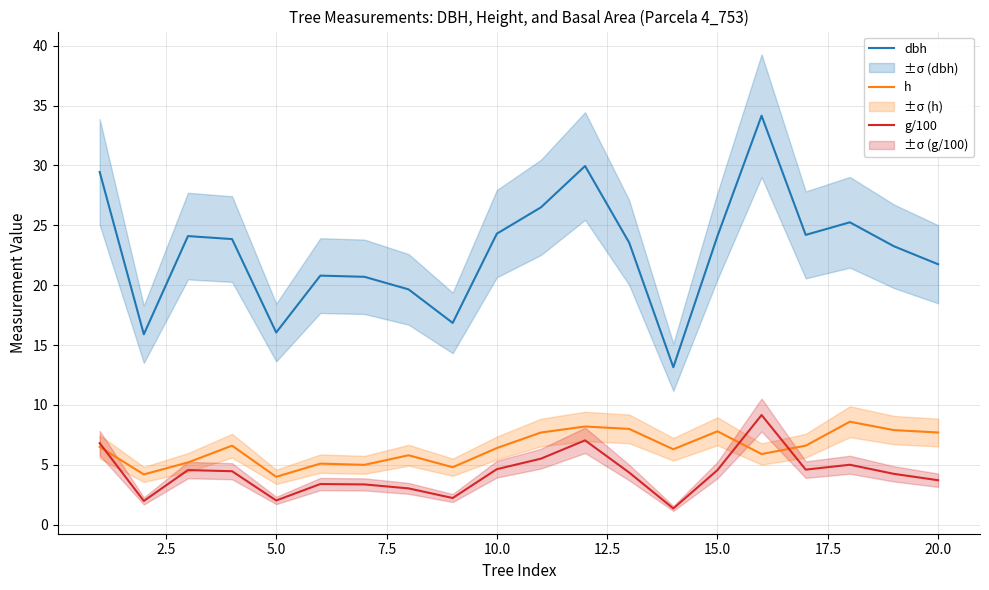

The value of g/100 at 20.0 is 3.7. True or false?

True